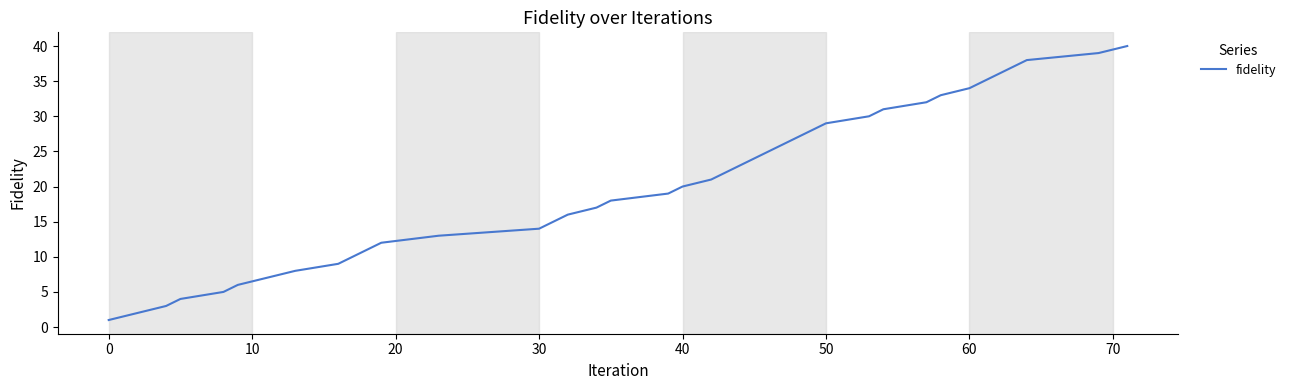

What is the greatest value displayed?

40